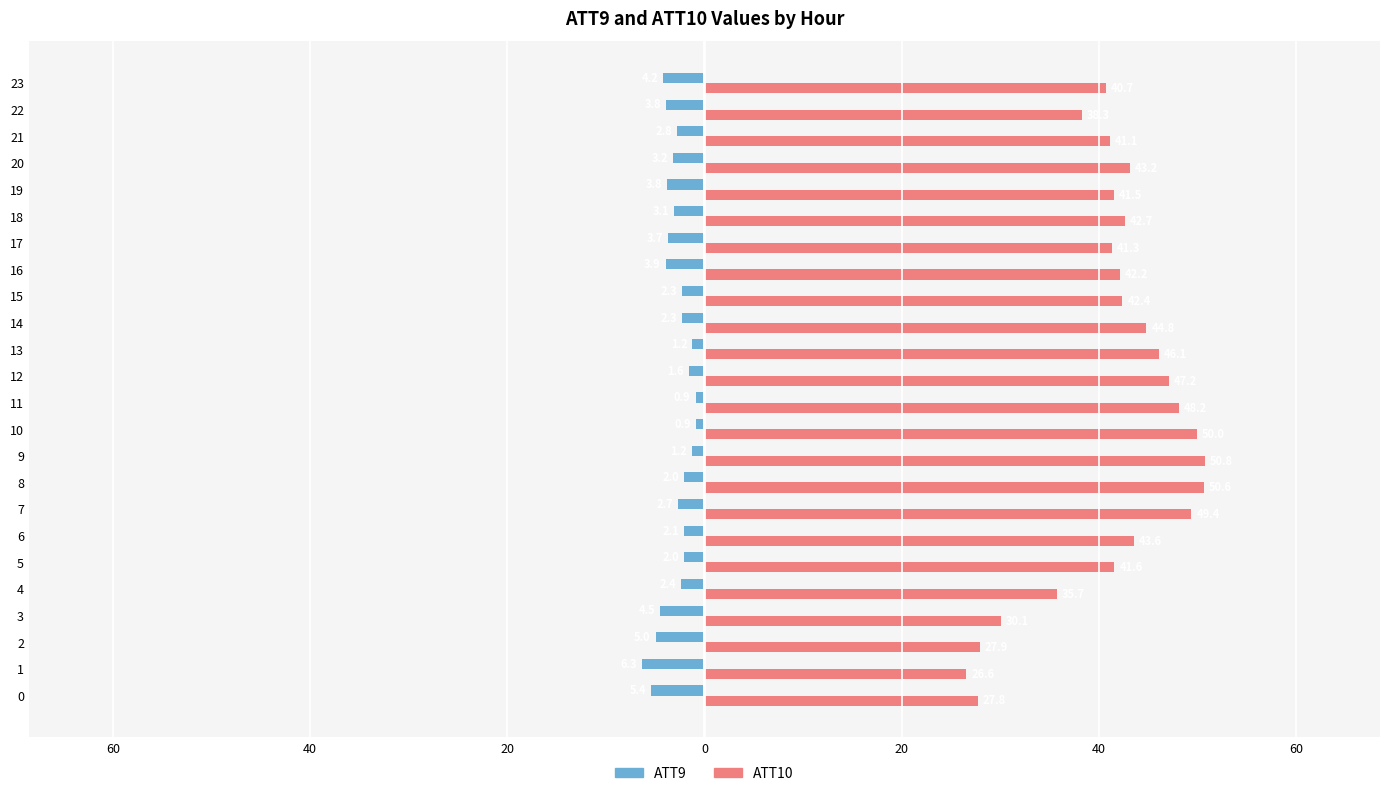

At which label is ATT10 closest to 38?

22